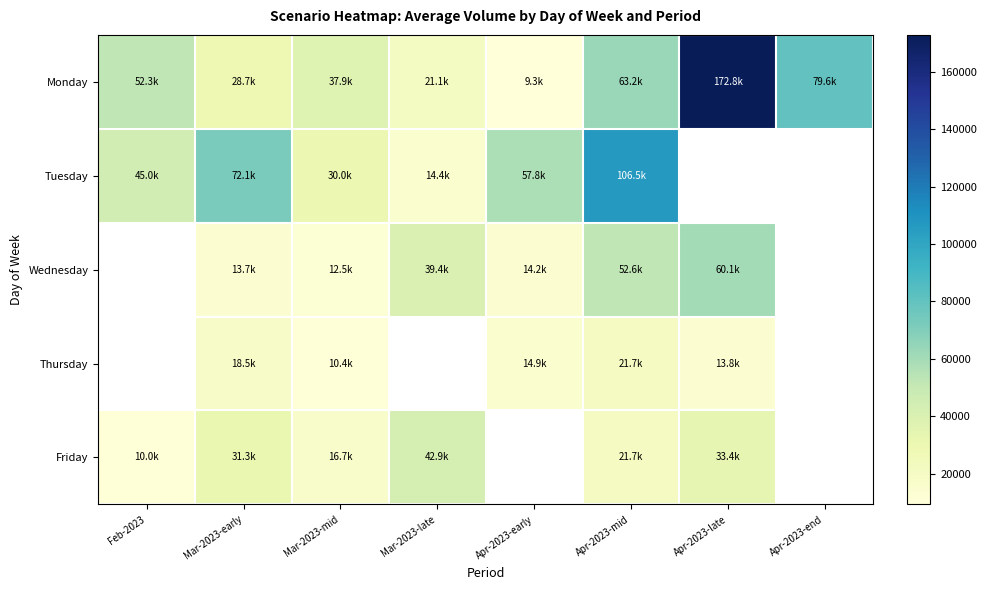

Which label corresponds to the largest value in the chart?

Apr-2023-late